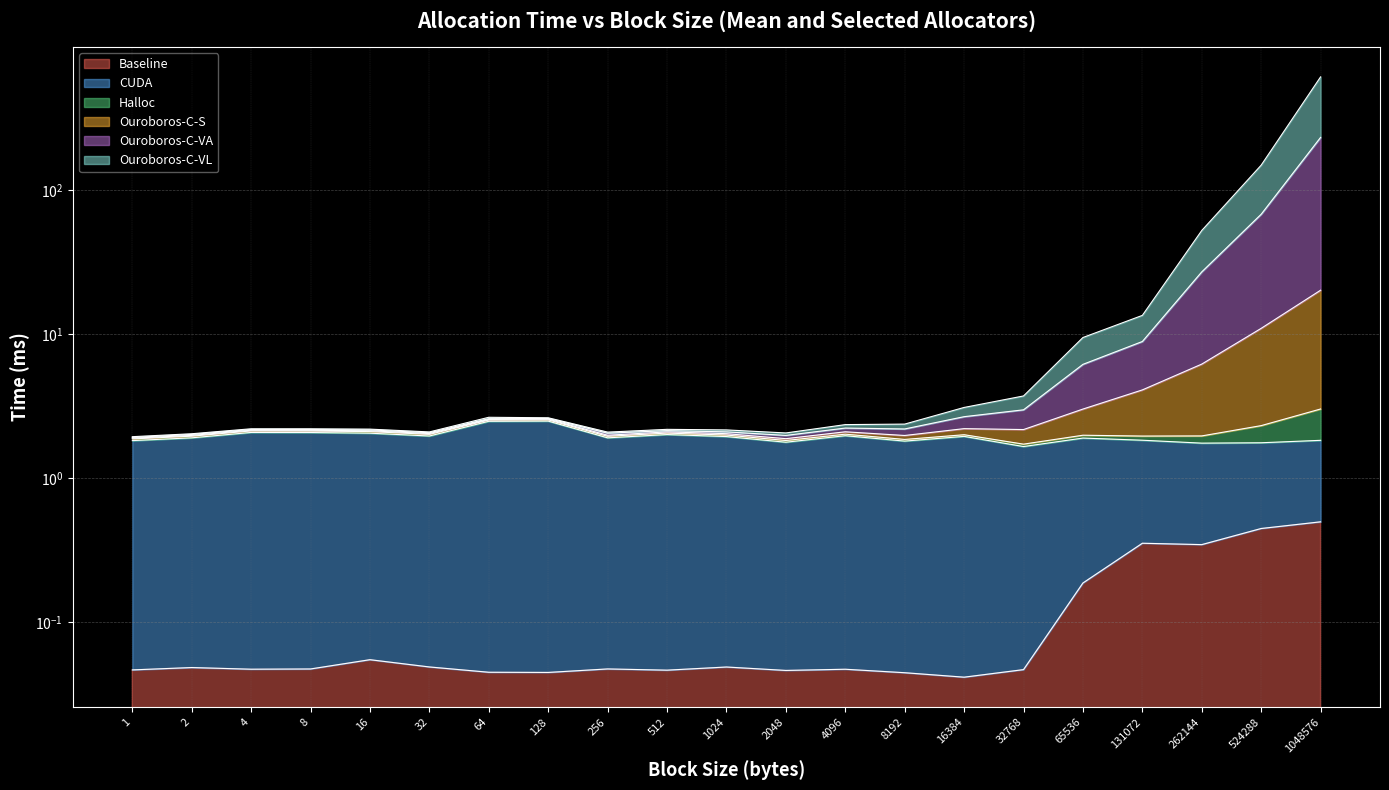

At which category does Ouroboros-C-VL reach its first local peak?

4